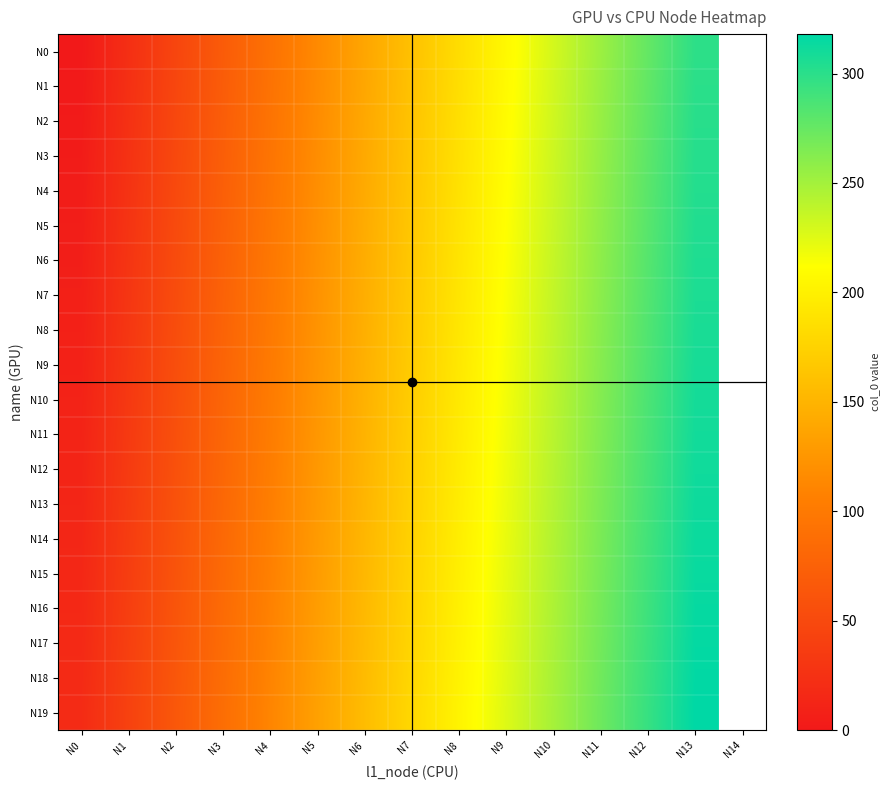

What is the greatest value displayed?

318